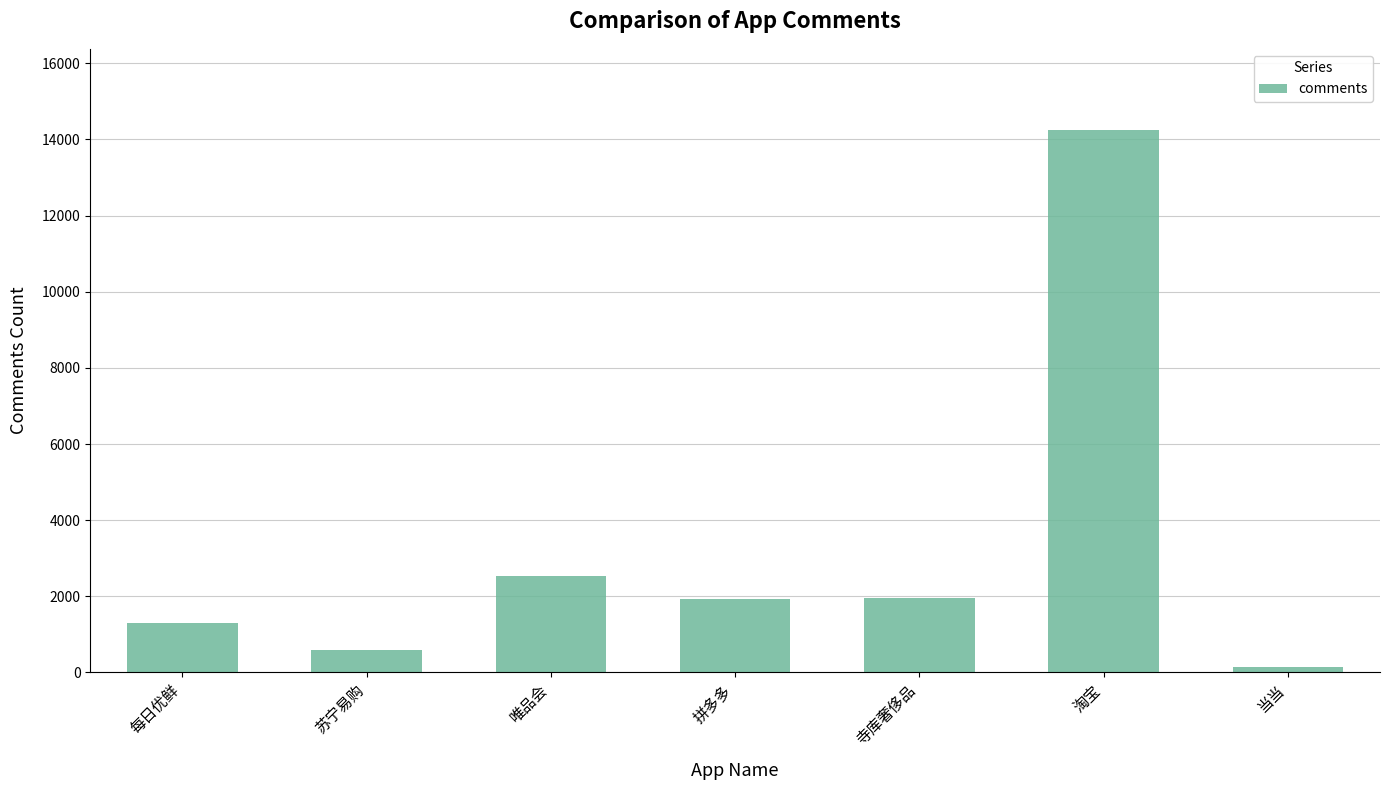

What is the difference between the maximum and minimum values?

14110